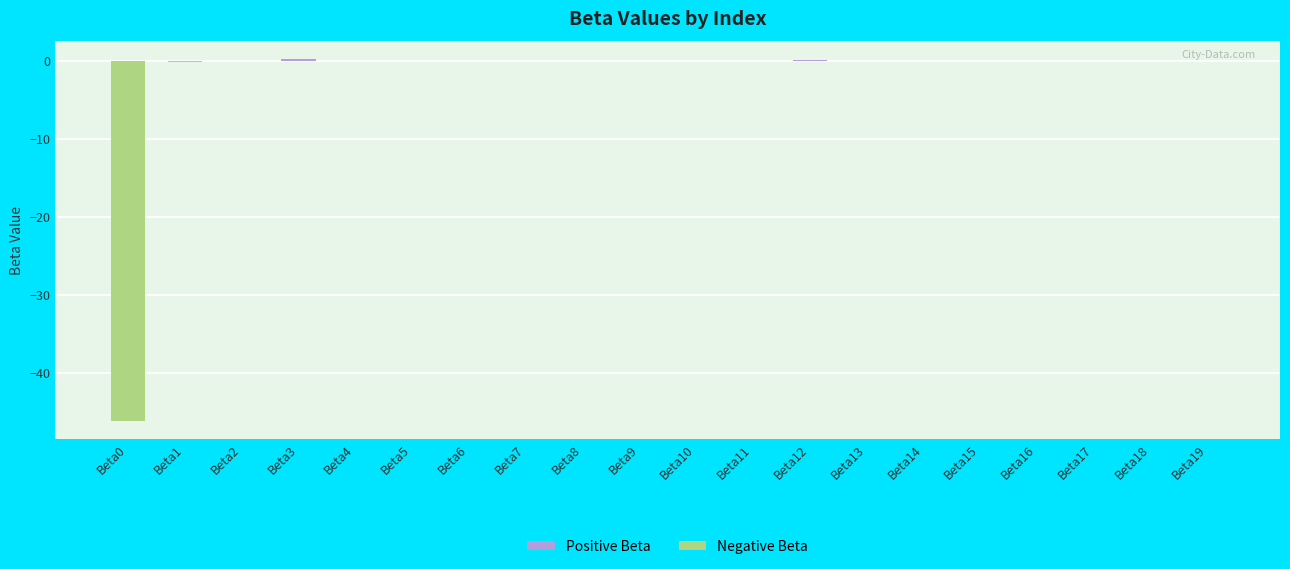

What is the sum of all values?

-46.0